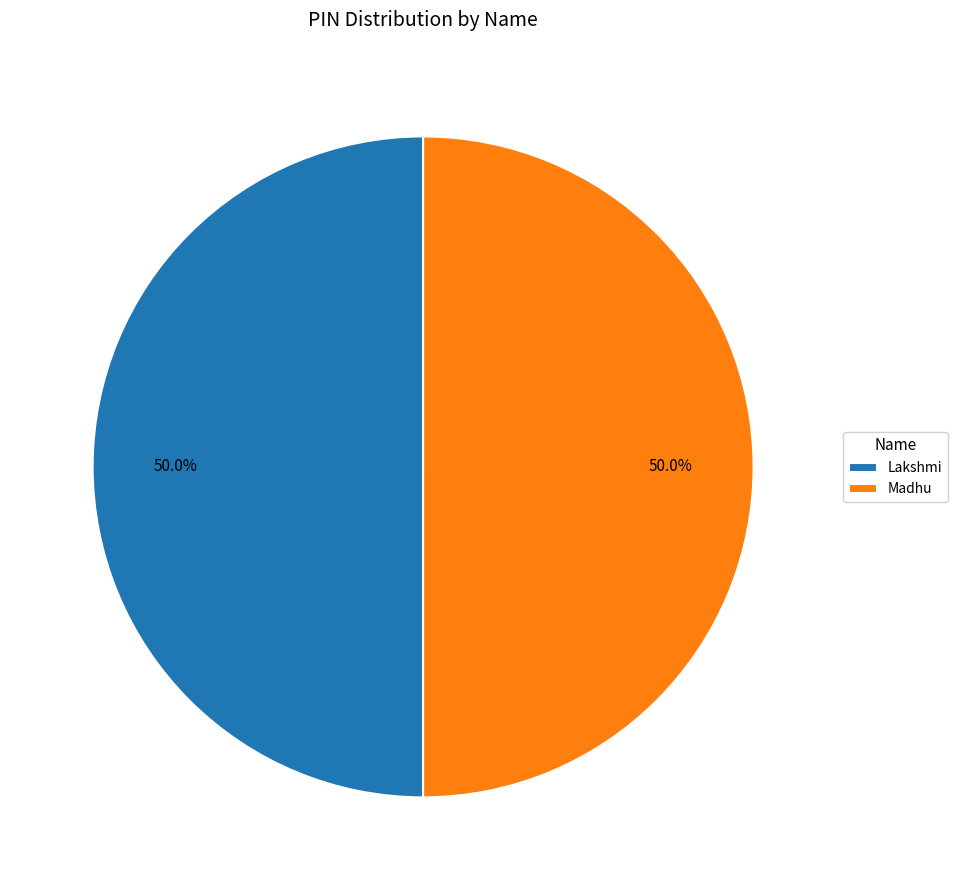

To the nearest percent, what portion does Lakshmi represent?

50%